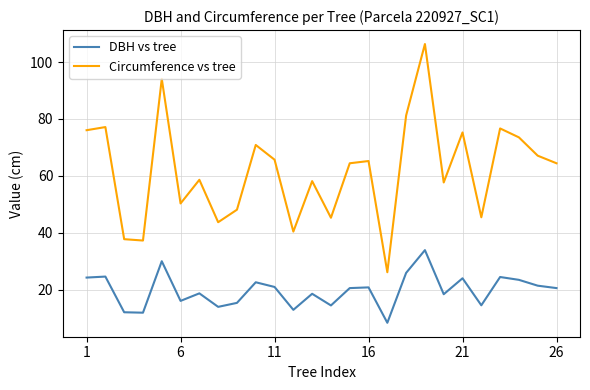

At how many categories does at least one series exceed 72?

8